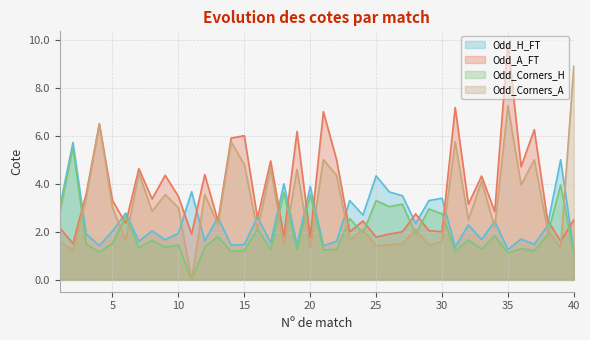

True or false: Odd_Corners_H and Odd_H_FT cross at least once.

False